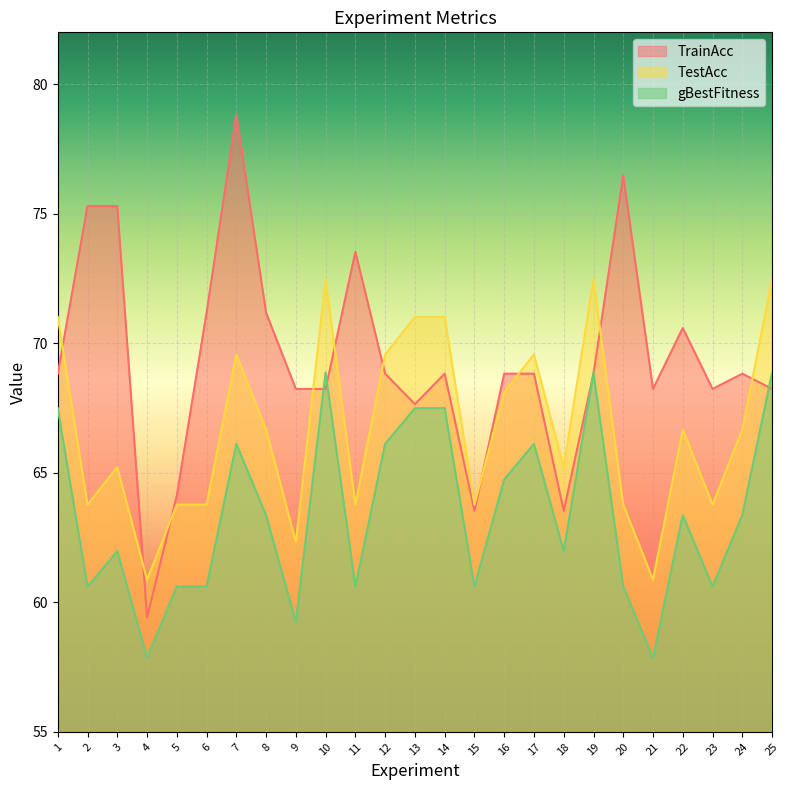

Count the number of categories in the chart.

25